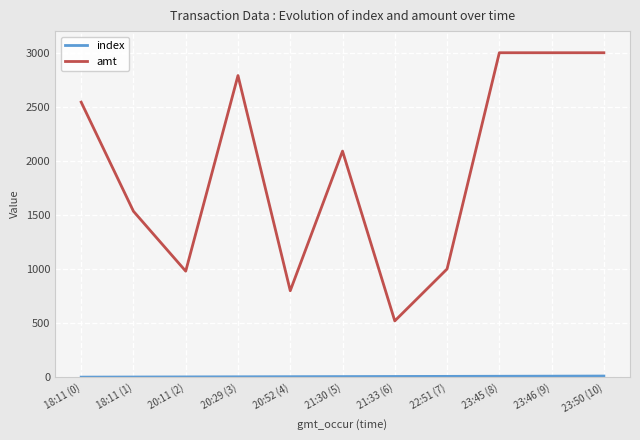

Which series has the largest total across all categories?

amt